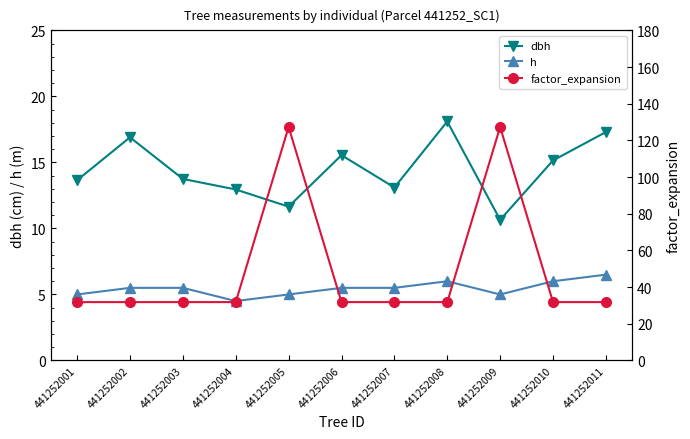

At 441252007, list the series in order from smallest to largest.

h, dbh, factor_expansion